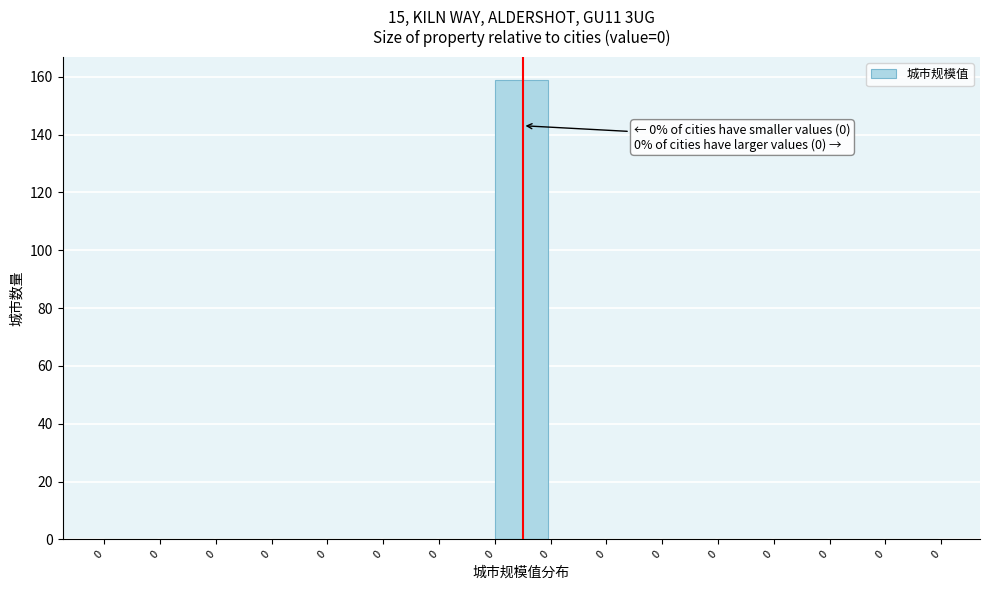

Are the bars horizontal?

No